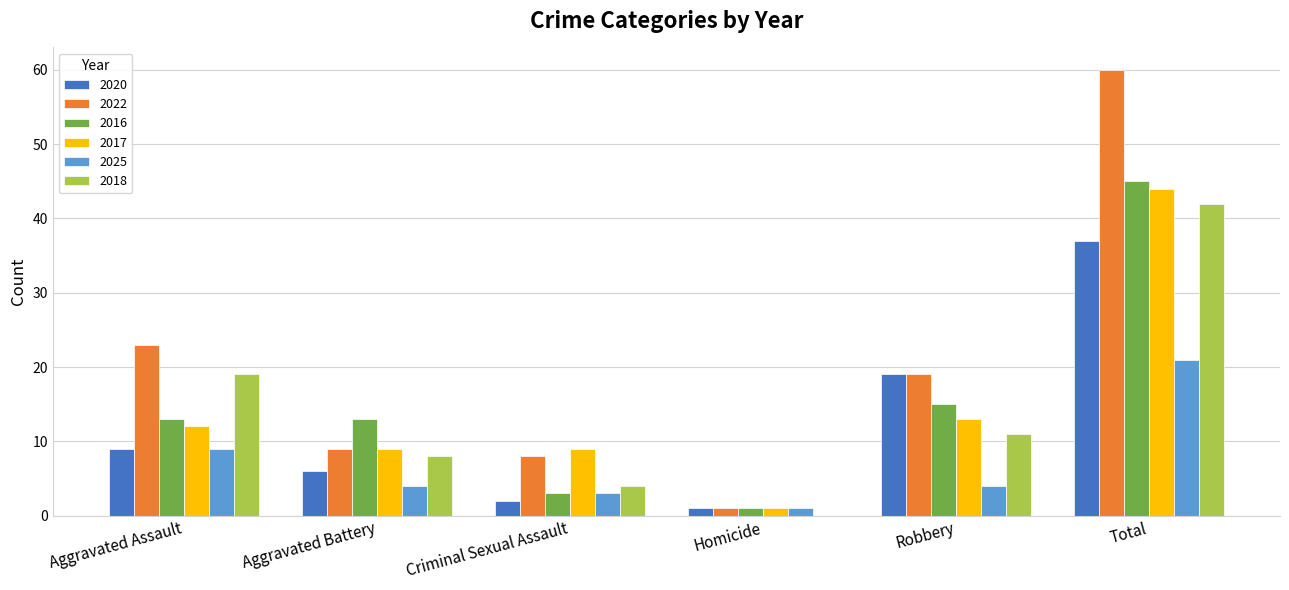

At which label is 2022 closest to 30?

Aggravated Assault